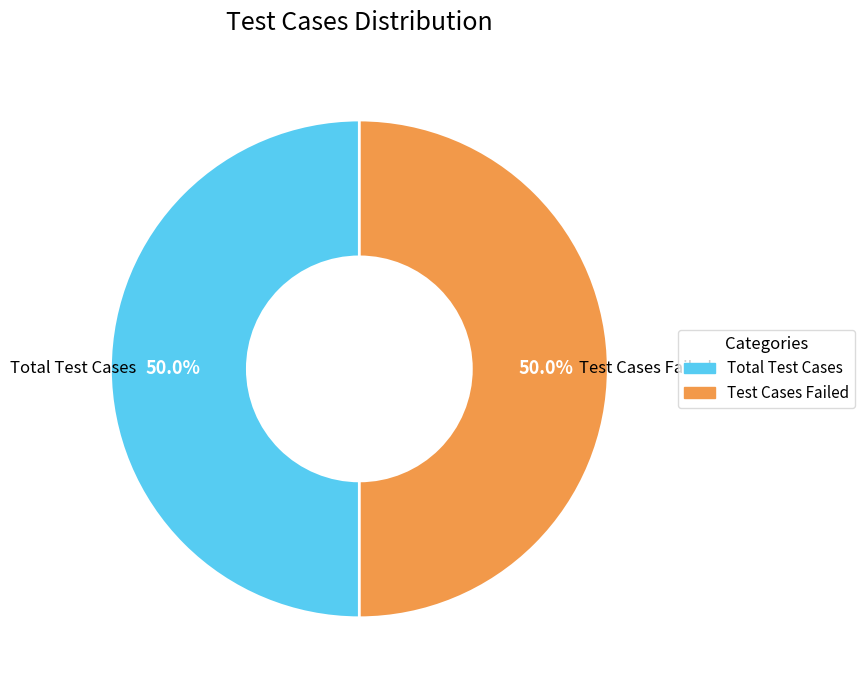

Count the number of slices in the pie.

2